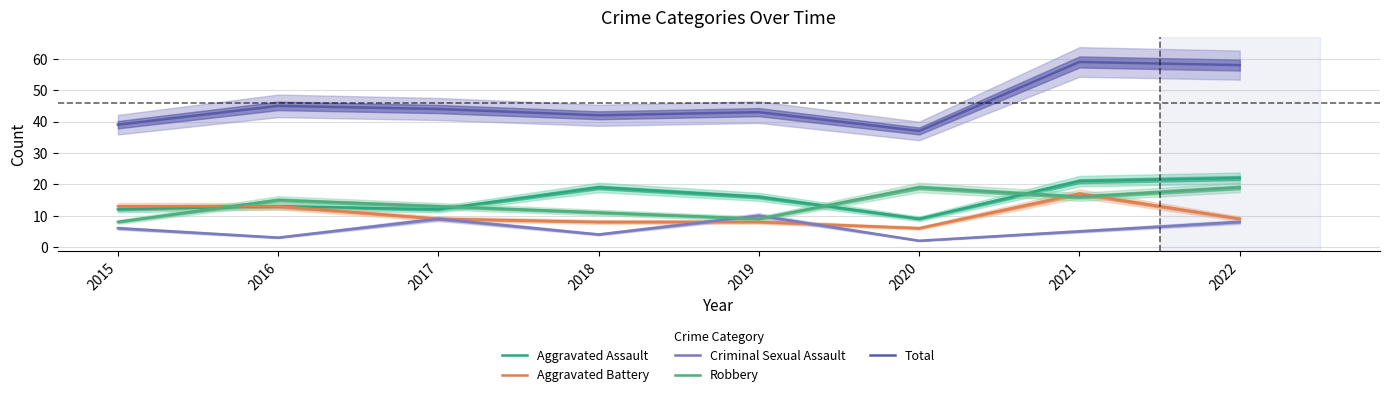

The value of Total at 2019 is 43. True or false?

True